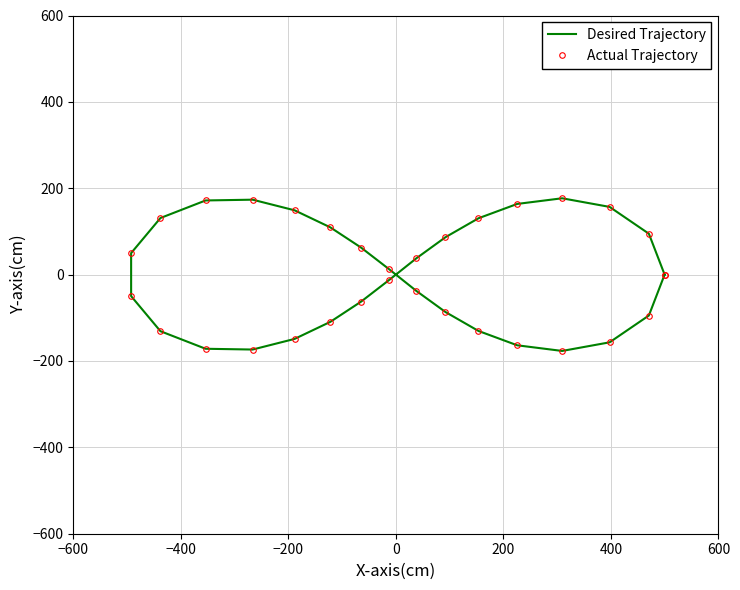

Which series has the widest spread of values?

Desired Trajectory